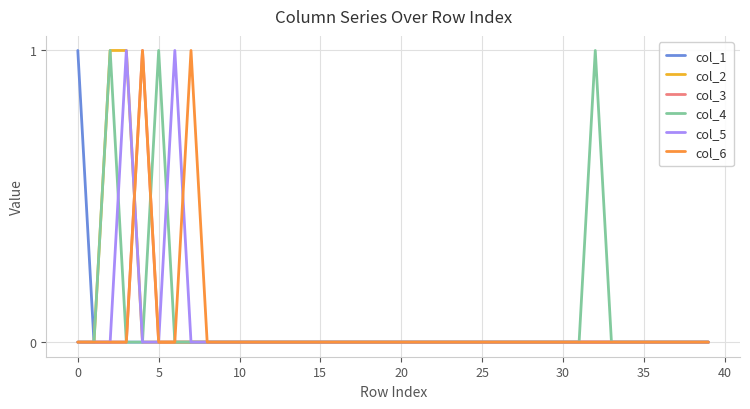

Does the chart have visible grid lines?

Yes